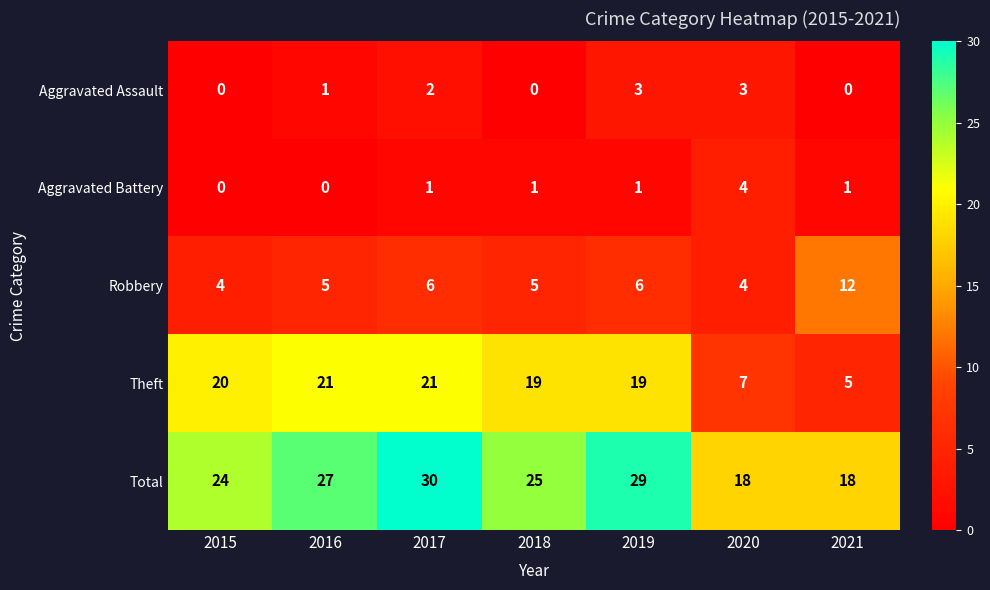

What is the maximum value shown in the chart?

30